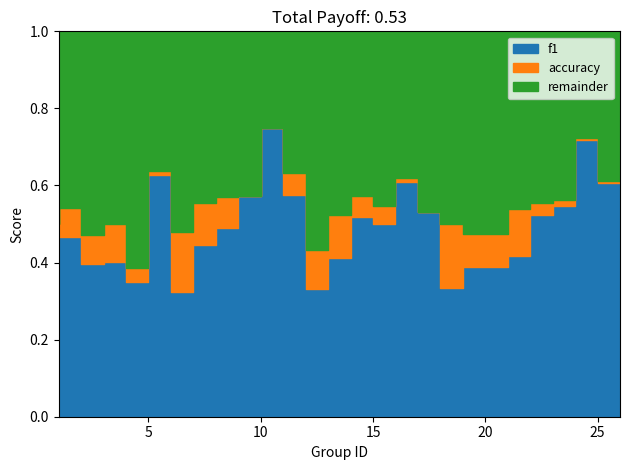

What is the difference between the f1 values at 5 and 26?

0.3